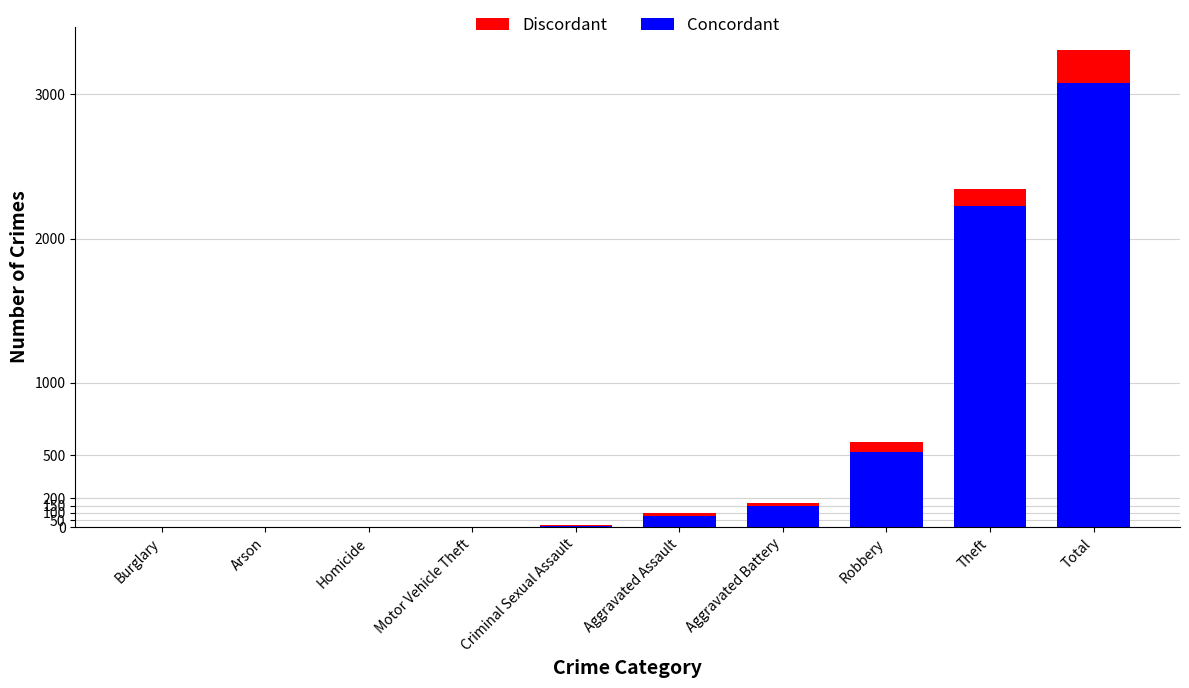

What value does the Concordant series have at Robbery?

520